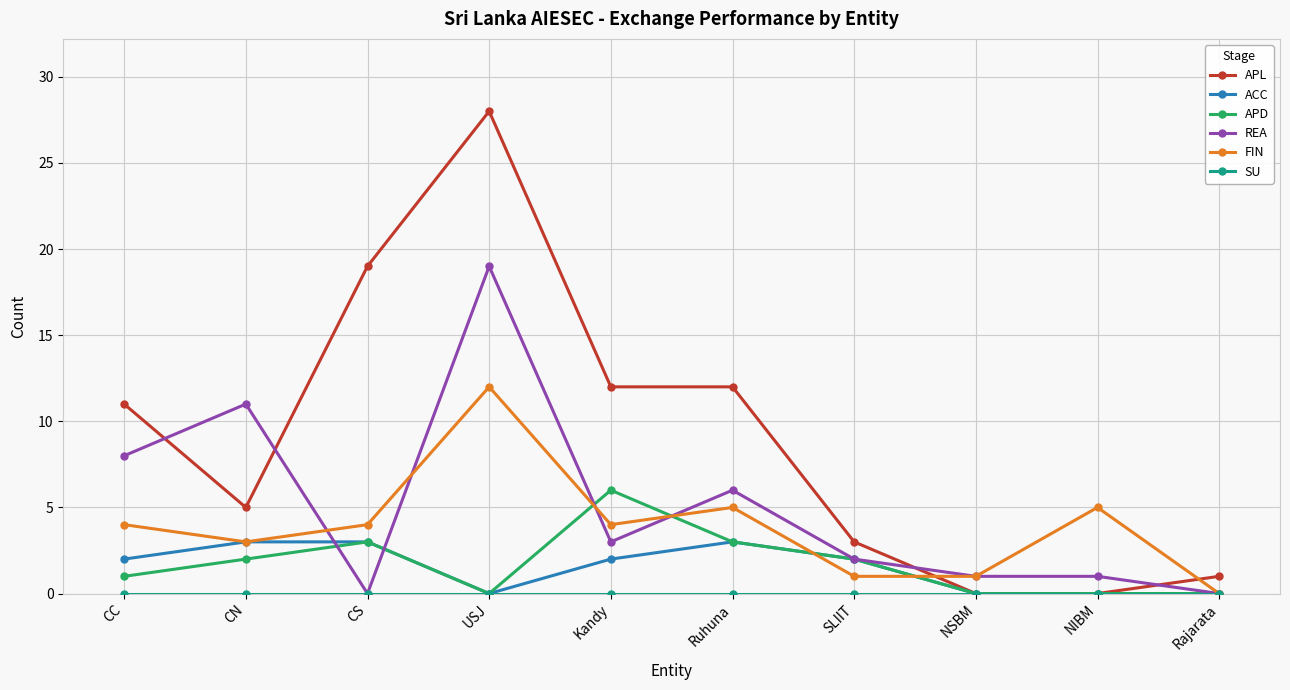

The value of APL at Rajarata is 1. True or false?

True